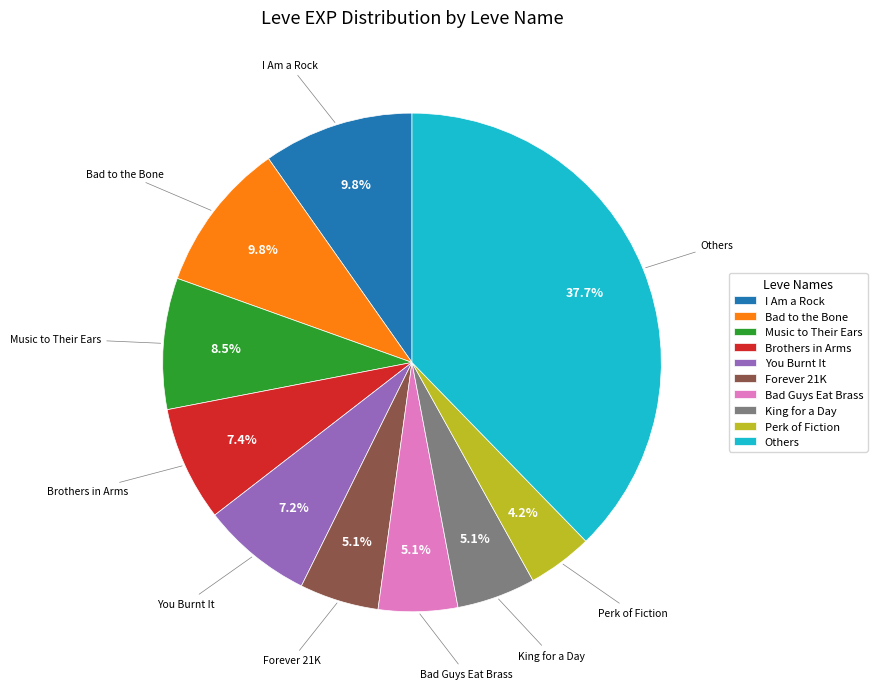

Is there a majority slice in this chart?

No